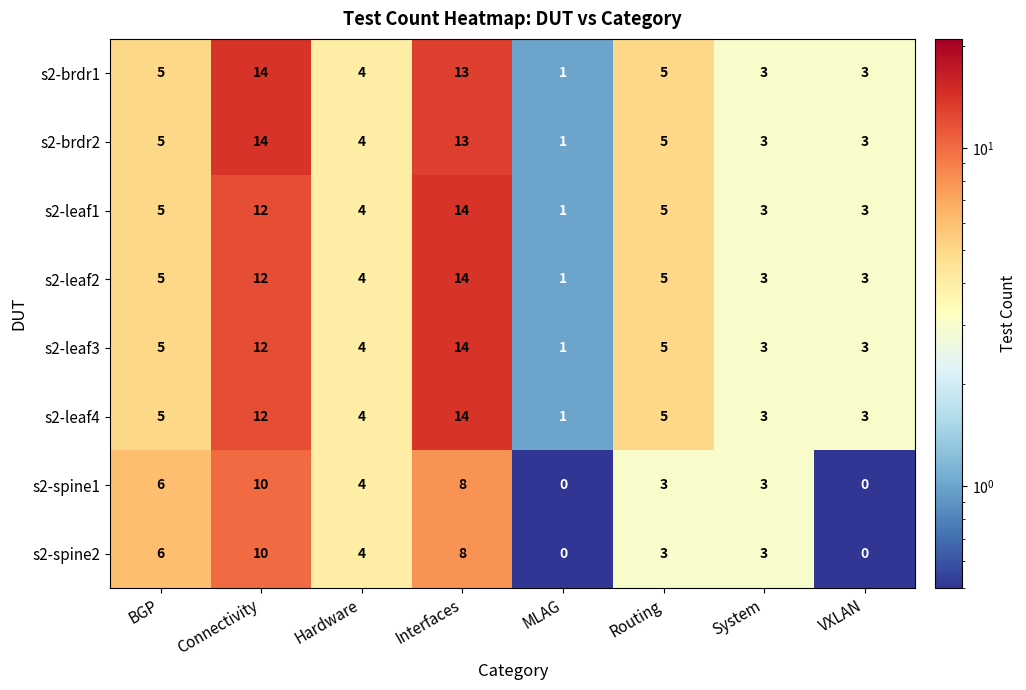

What is the spread (max minus min) of values at Connectivity?

4